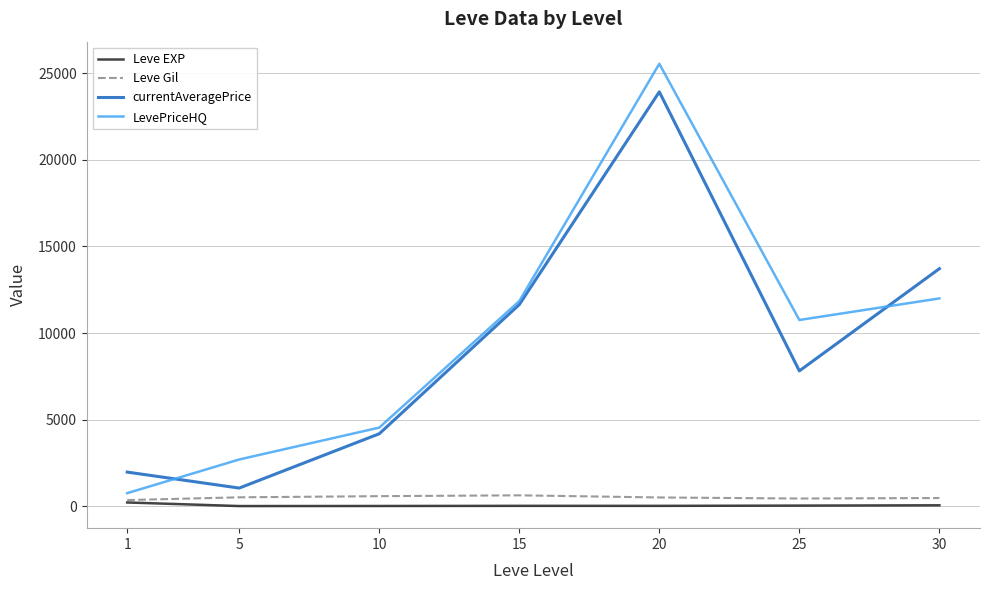

The value of Leve Gil at 15 is 623.3. True or false?

True